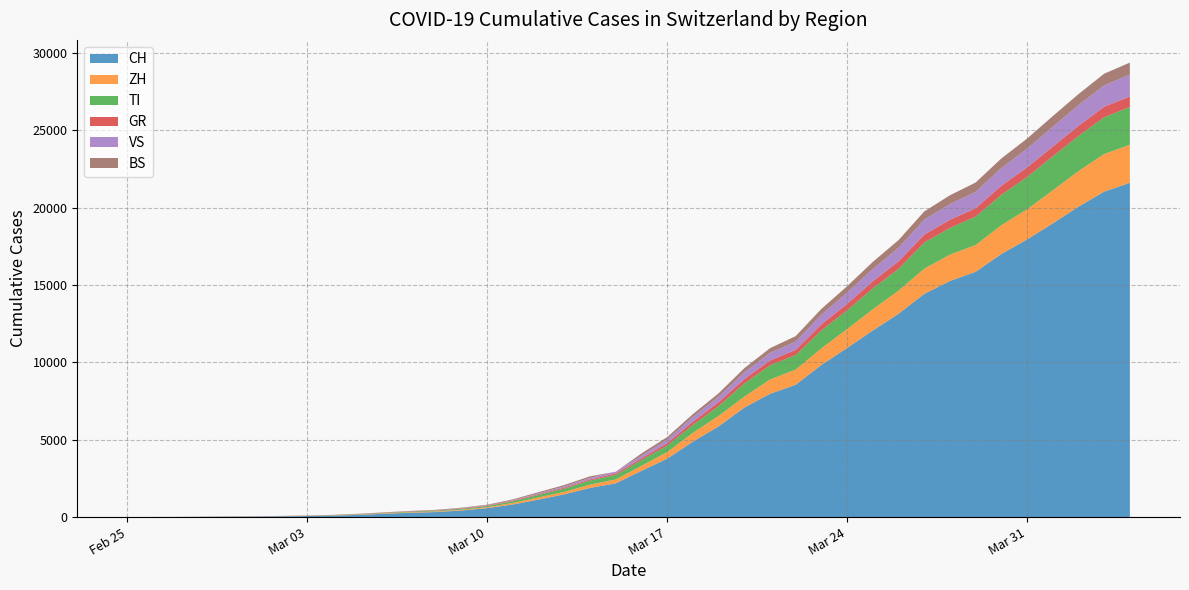

Which series has the largest total across all categories?

CH